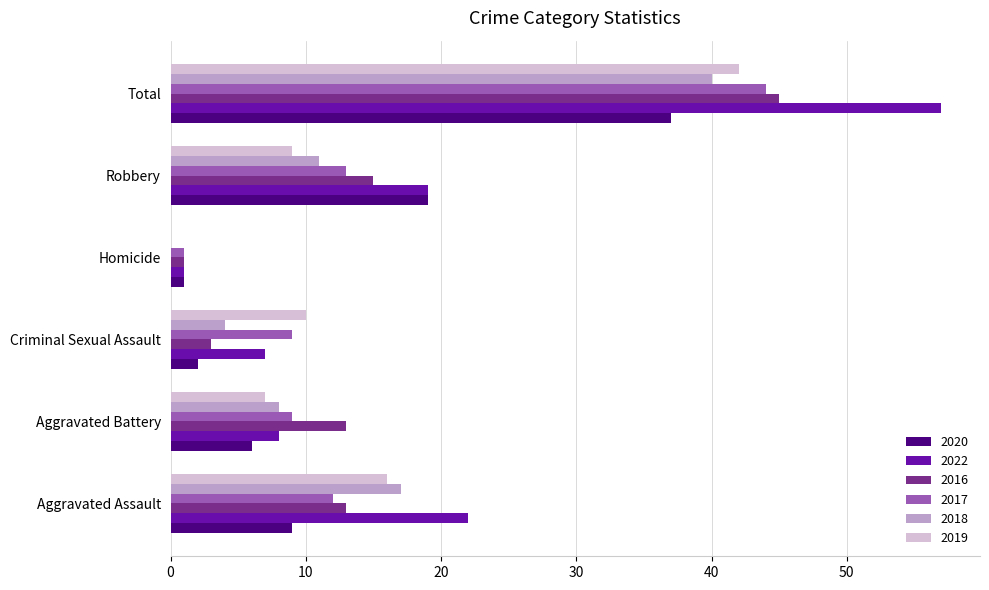

Where is 2016 nearest to the value 23?

Robbery